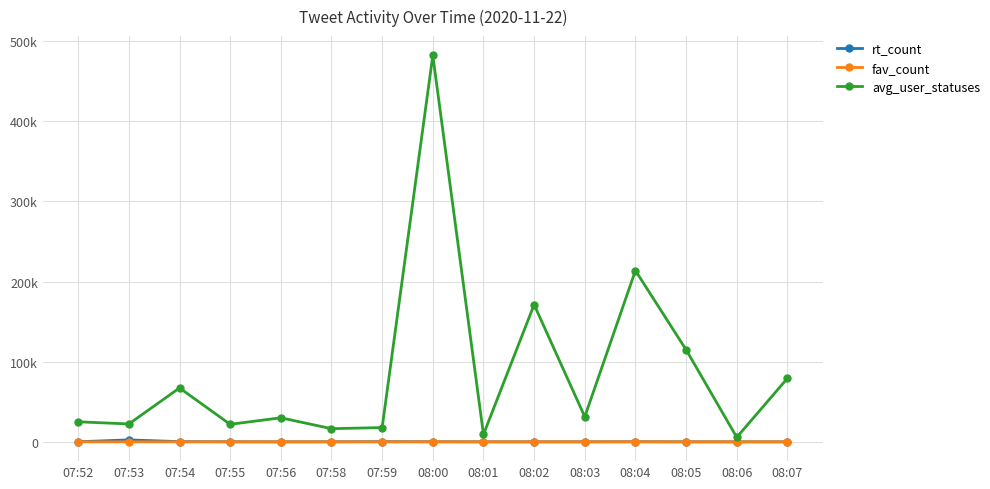

Reading left to right, list all the values displayed in this chart.

rt_count: 07:52=60	07:53=2396	07:54=226	07:55=58	07:56=0	07:58=40	07:59=185	08:00=99	08:01=0	08:02=1	08:03=40	08:04=95	08:05=15	08:06=4	08:07=8
fav_count: 07:52=0	07:53=0	07:54=0	07:55=0	07:56=0	07:58=0	07:59=0	08:00=17	08:01=0	08:02=0	08:03=0	08:04=23	08:05=0	08:06=0	08:07=0
avg_user_statuses: 07:52=24984	07:53=22292	07:54=67184	07:55=21840	07:56=29969	07:58=16394	07:59=17792	08:00=482119	08:01=9168	08:02=171150	08:03=31317	08:04=213675	08:05=114920	08:06=5637	08:07=79244